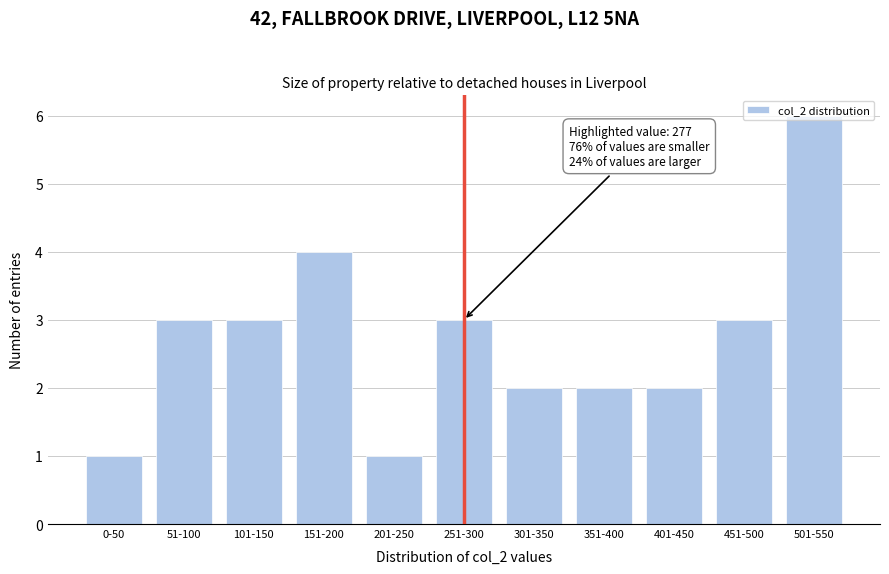

What is the maximum value shown in the chart?

6